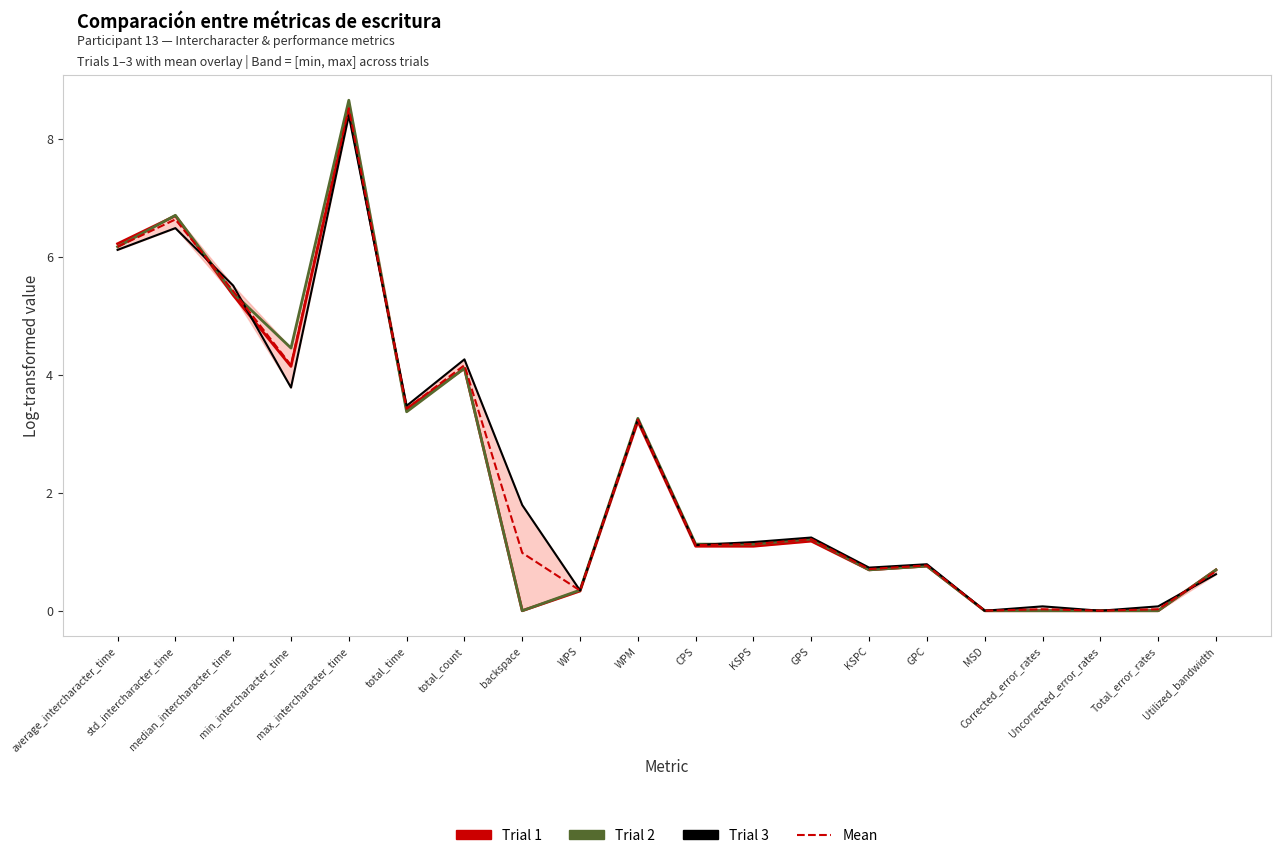

Which series changed the most between WPS and Uncorrected_error_rates?

Trial 2